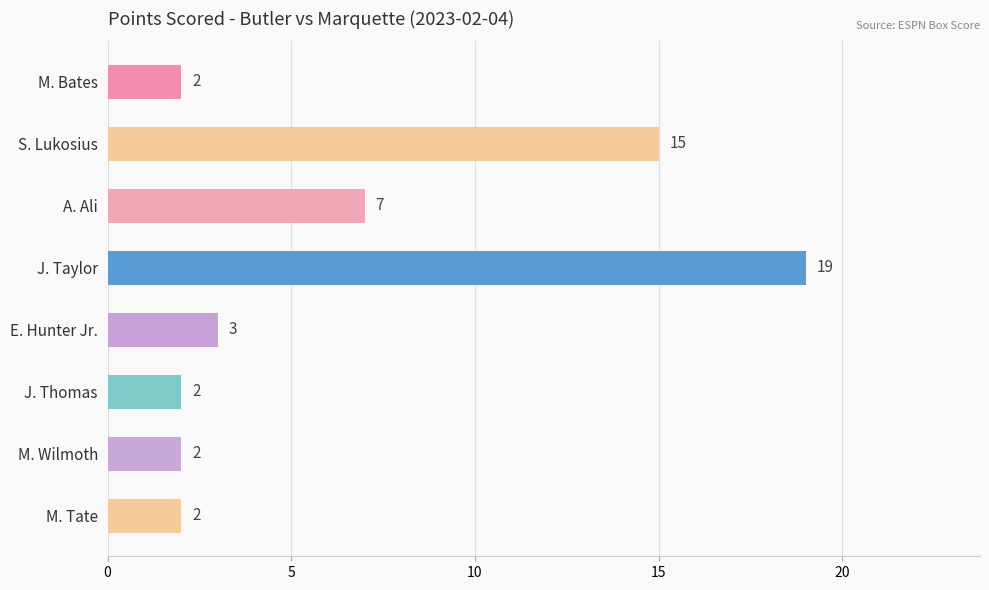

What is the value of the 5th bar from the top?

3